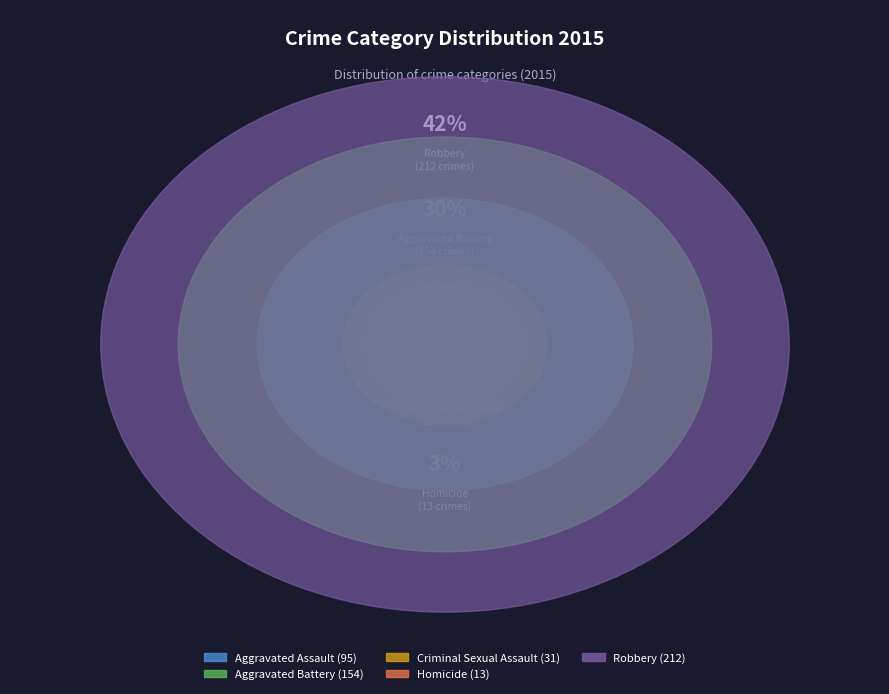

Is the sum of Aggravated Battery and Criminal Sexual Assault greater than half?

No